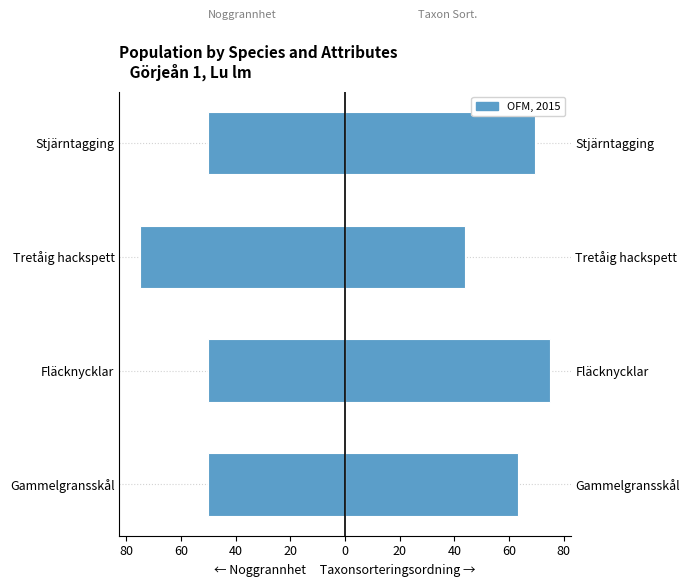

The value at Gammelgransskål is -87. True or false?

False